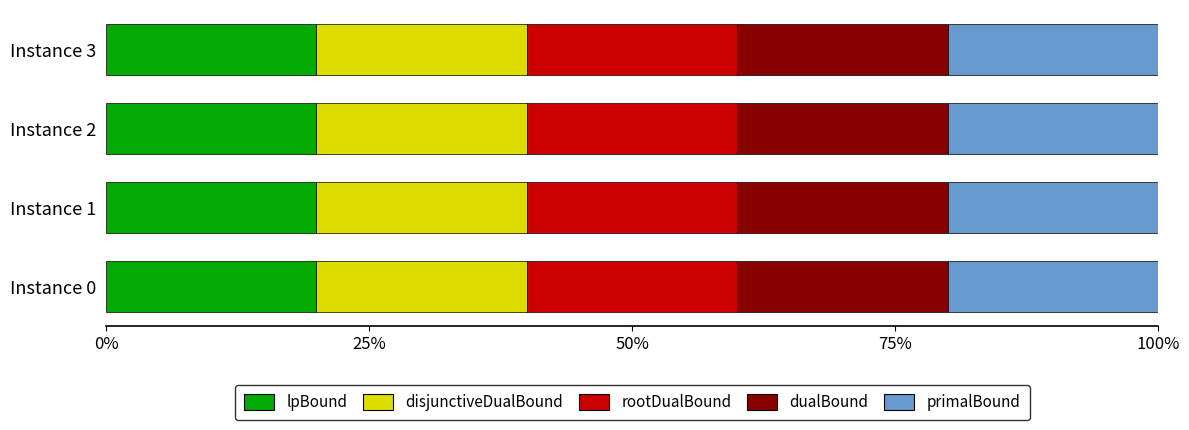

What is the total value across all series at Instance 0?

100.0